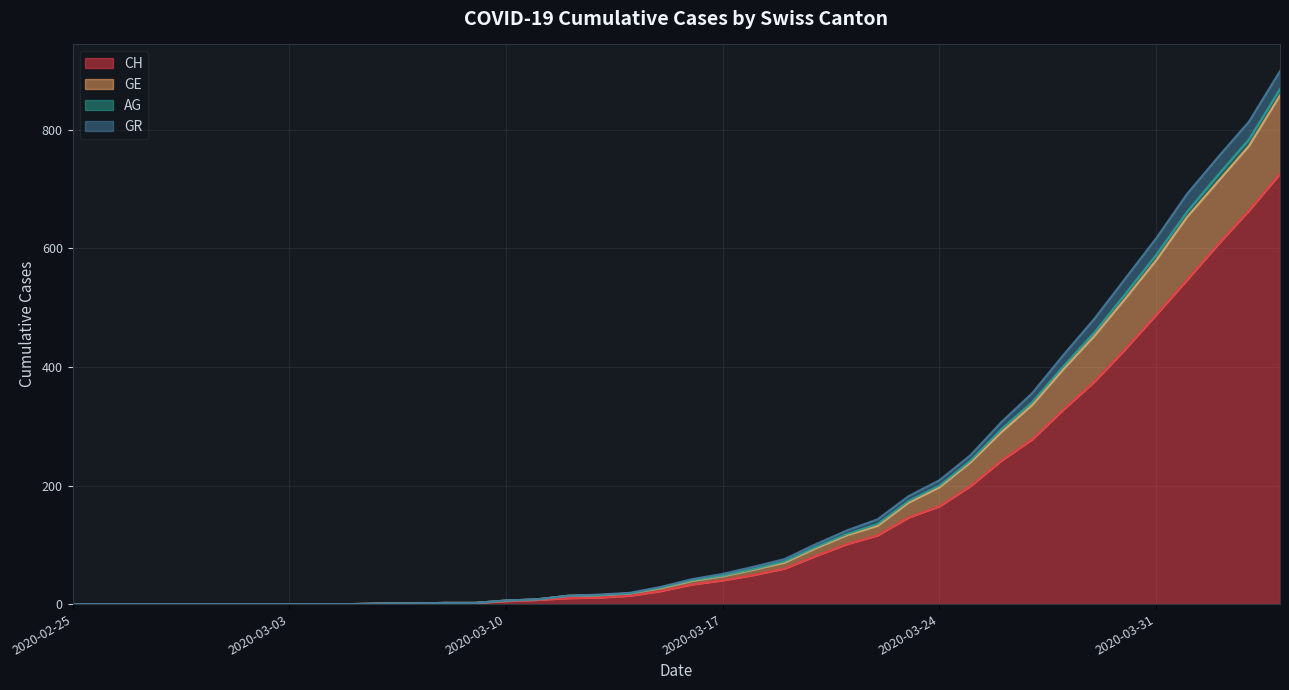

The value of CH at 2020-03-03 is 0. True or false?

True